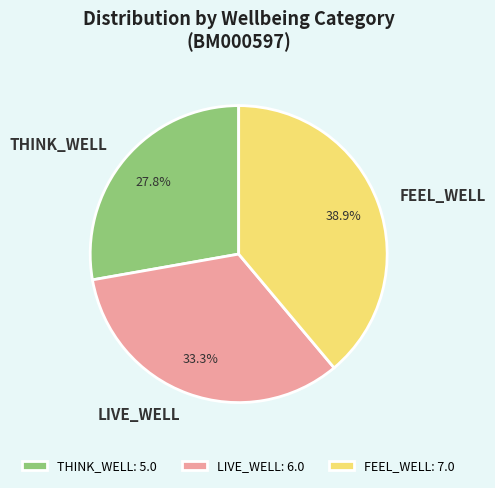

To the nearest percent, what is the combined percentage of FEEL_WELL and LIVE_WELL?

72%